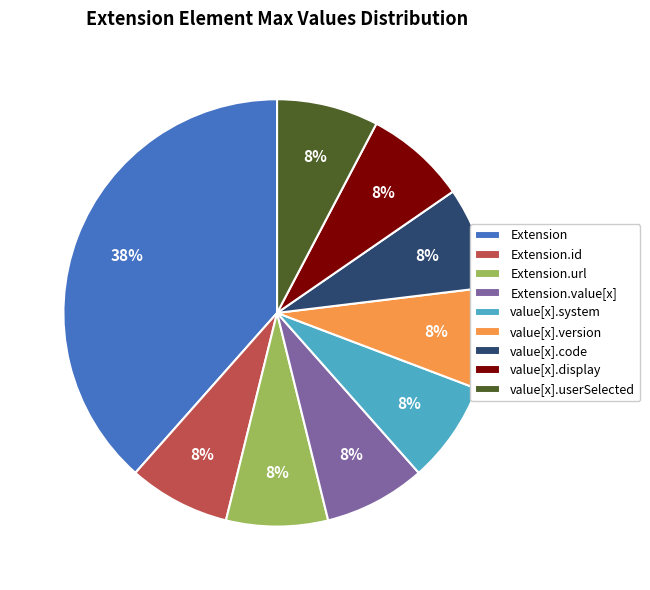

Which slice is the largest?

Extension